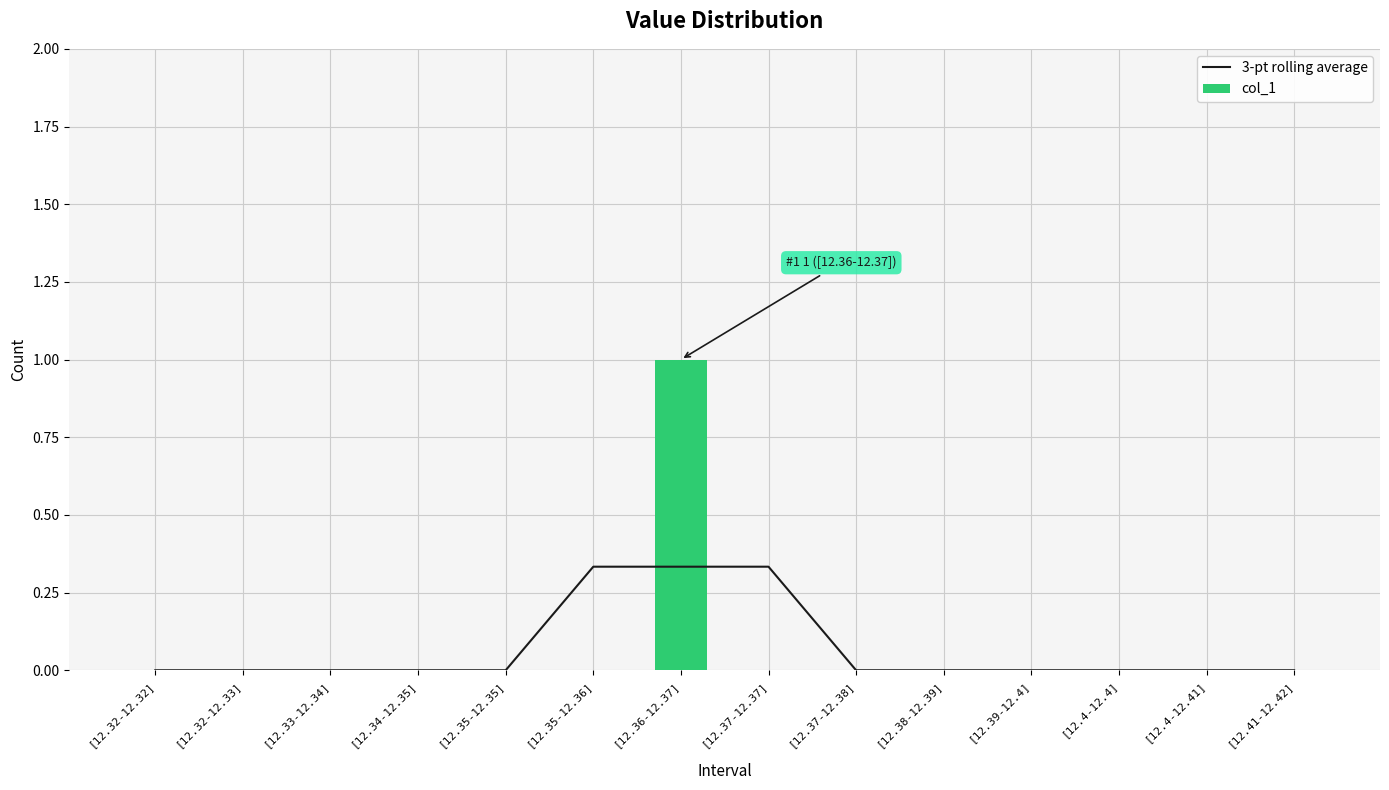

Does the chart contain any negative values?

No